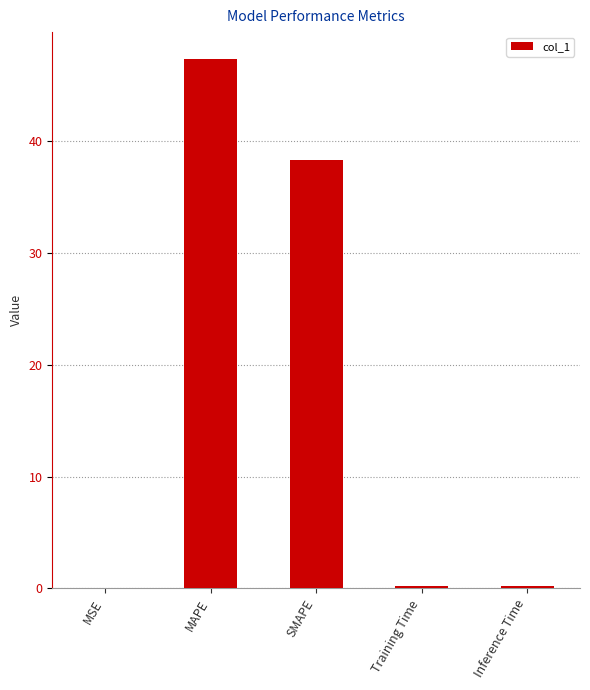

Which has a higher value, MAPE or SMAPE?

MAPE